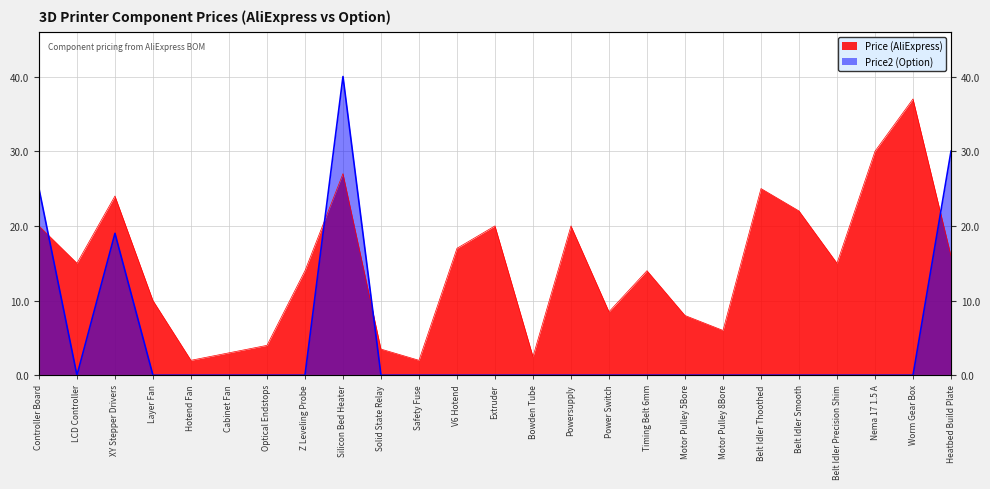

Reading left to right, list all the values displayed in this chart.

Price (AliExpress): Controller Board=20.0	LCD Controller=15.0	XY Stepper Drivers=24.0	Layer Fan=10.0	Hotend Fan=2.0	Cabinet Fan=3.0	Optical Endstops=4.0	Z Leveling Probe=14.0	Silicon Bed Heater=27.0	Solid State Relay=3.5	Safety Fuse=2.0	V6 Hotend=17.0	Extruder=20.0	Bowden Tube=2.5	Powersupply=20.0	Power Switch=8.5	Timing Belt 6mm=14.0	Motor Pulley 5Bore=8.0	Motor Pulley 8Bore=6.0	Belt Idler Thoothed=25.0	Belt Idler Smooth=22.0	Belt Idler Precision Shim=15.0	Nema 17 1.5 A=30.0	Worm Gear Box=37.0	Heatbed Build Plate=16.0
Price2 (Option): Controller Board=25.0	LCD Controller=0.0	XY Stepper Drivers=19.0	Layer Fan=0.0	Hotend Fan=0.0	Cabinet Fan=0.0	Optical Endstops=0.0	Z Leveling Probe=0.0	Silicon Bed Heater=40.0	Solid State Relay=0.0	Safety Fuse=0.0	V6 Hotend=0.0	Extruder=0.0	Bowden Tube=0.0	Powersupply=0.0	Power Switch=0.0	Timing Belt 6mm=0.0	Motor Pulley 5Bore=0.0	Motor Pulley 8Bore=0.0	Belt Idler Thoothed=0.0	Belt Idler Smooth=0.0	Belt Idler Precision Shim=0.0	Nema 17 1.5 A=0.0	Worm Gear Box=0.0	Heatbed Build Plate=30.0